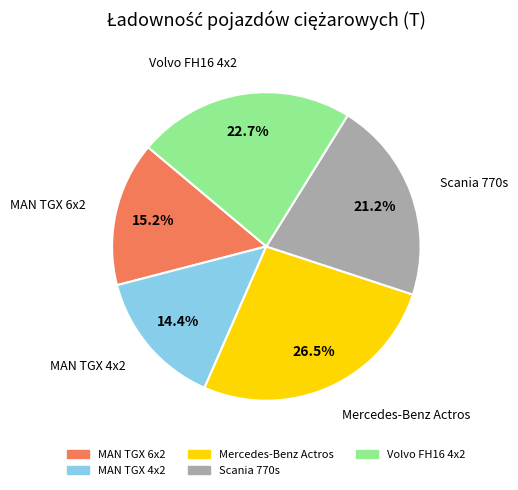

What portion of the pie excludes MAN TGX 4x2?

85.6%